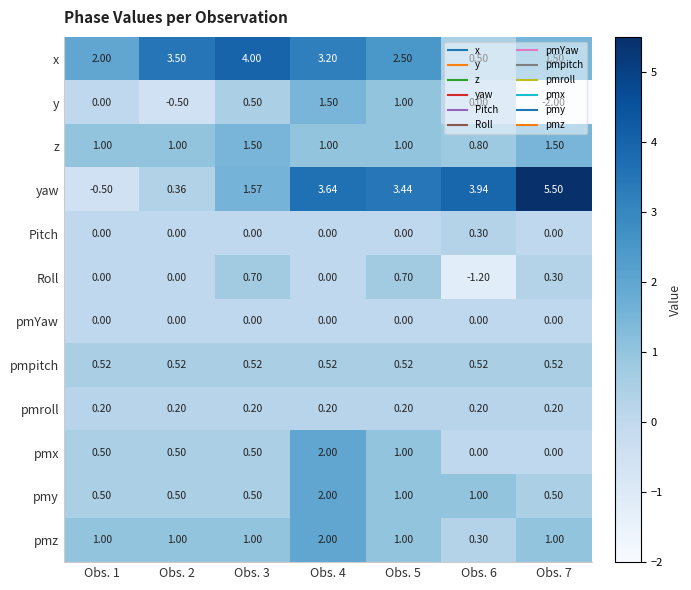

Which series has the largest range (max minus min)?

yaw